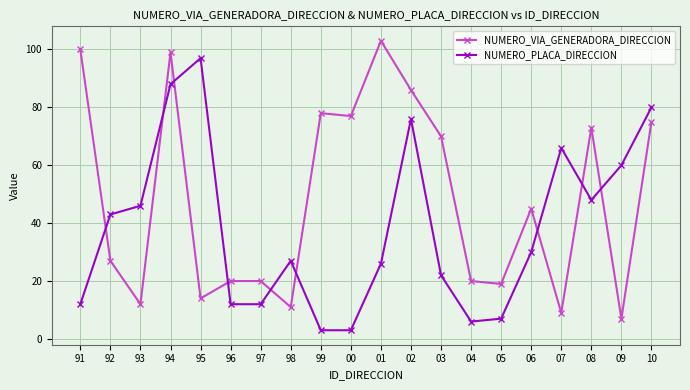

What is the total value across all series at 02?

162